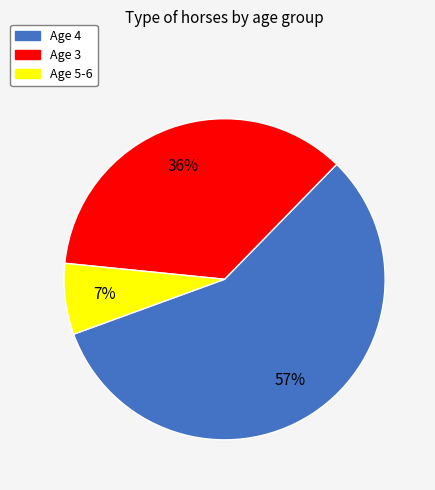

The Age 5-6 slice represents 19% of the pie. True or false?

False